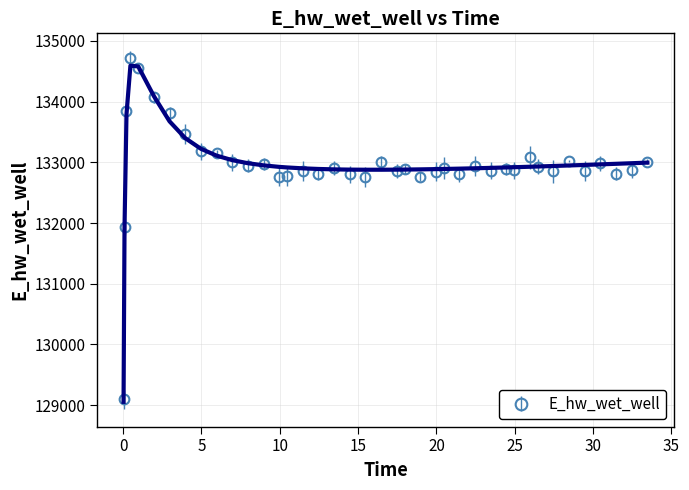

What position from the left is 22.46875?

28